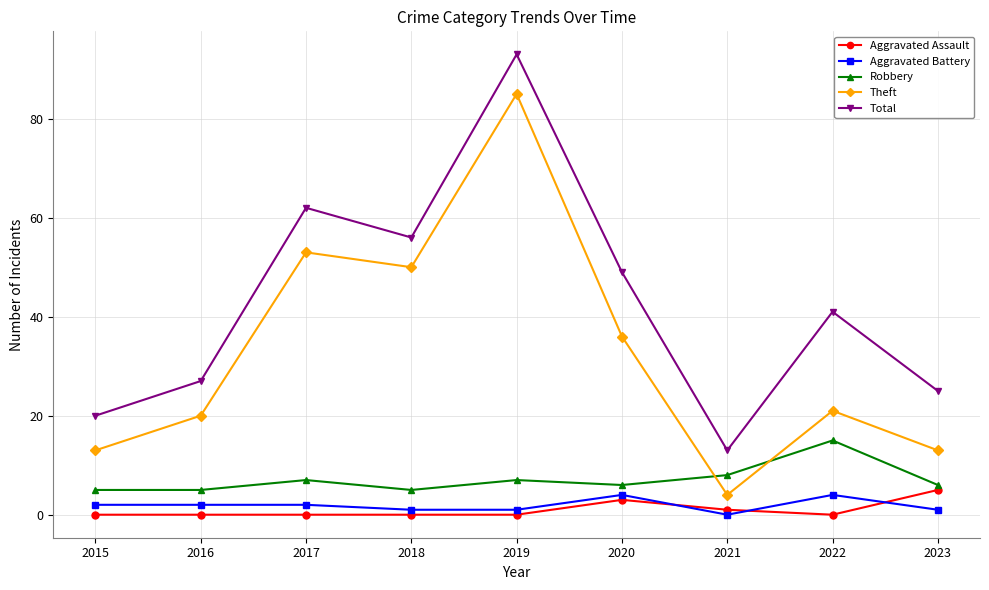

Reading left to right, extract all data points from this chart.

Aggravated Assault: 0	0	0	0	0	3	1	0	5
Aggravated Battery: 2	2	2	1	1	4	0	4	1
Robbery: 5	5	7	5	7	6	8	15	6
Theft: 13	20	53	50	85	36	4	21	13
Total: 20	27	62	56	93	49	13	41	25